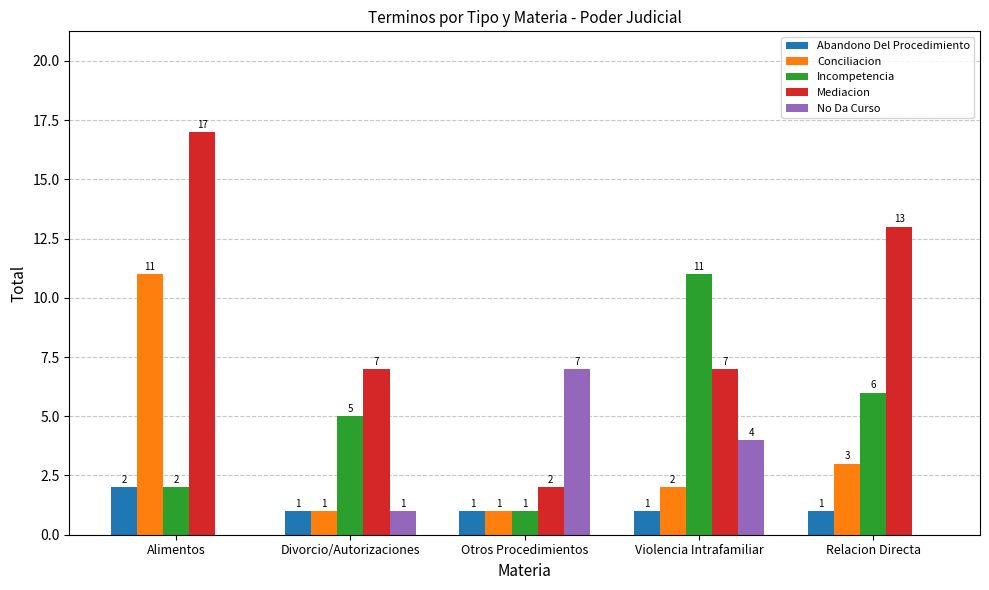

What is the sum of all Conciliacion values?

18